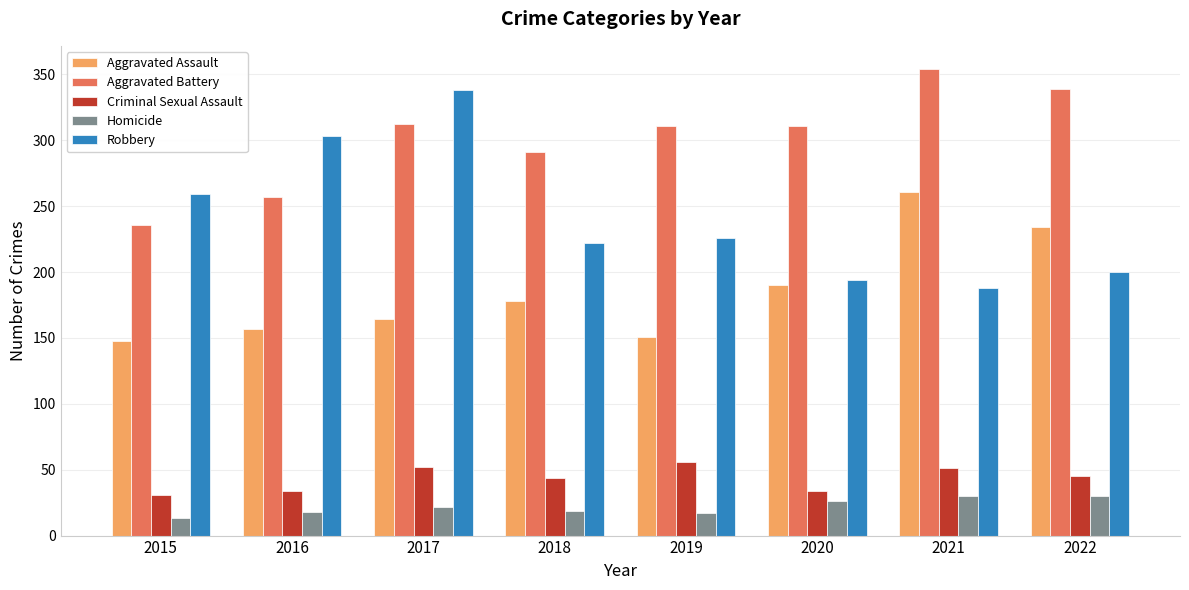

At which category does the chart reach its minimum across all series?

2015